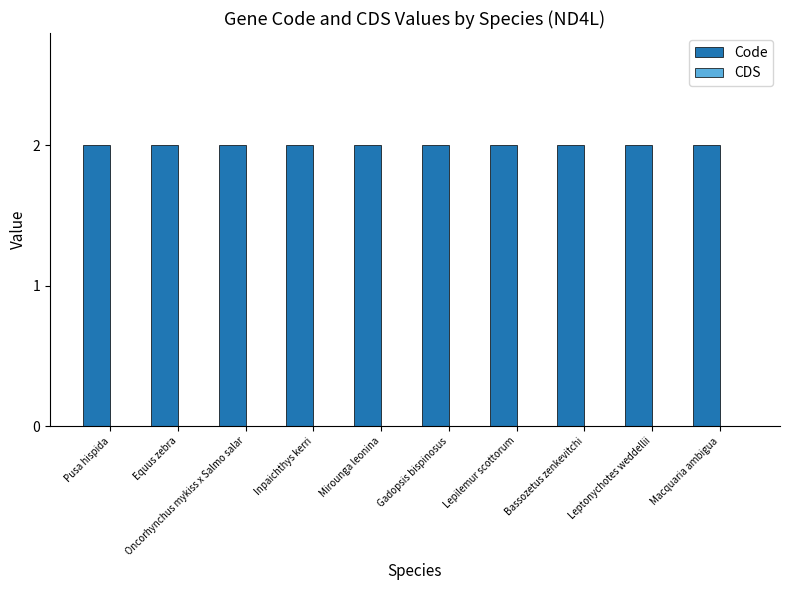

At which category is the sum across all series the highest?

Pusa hispida